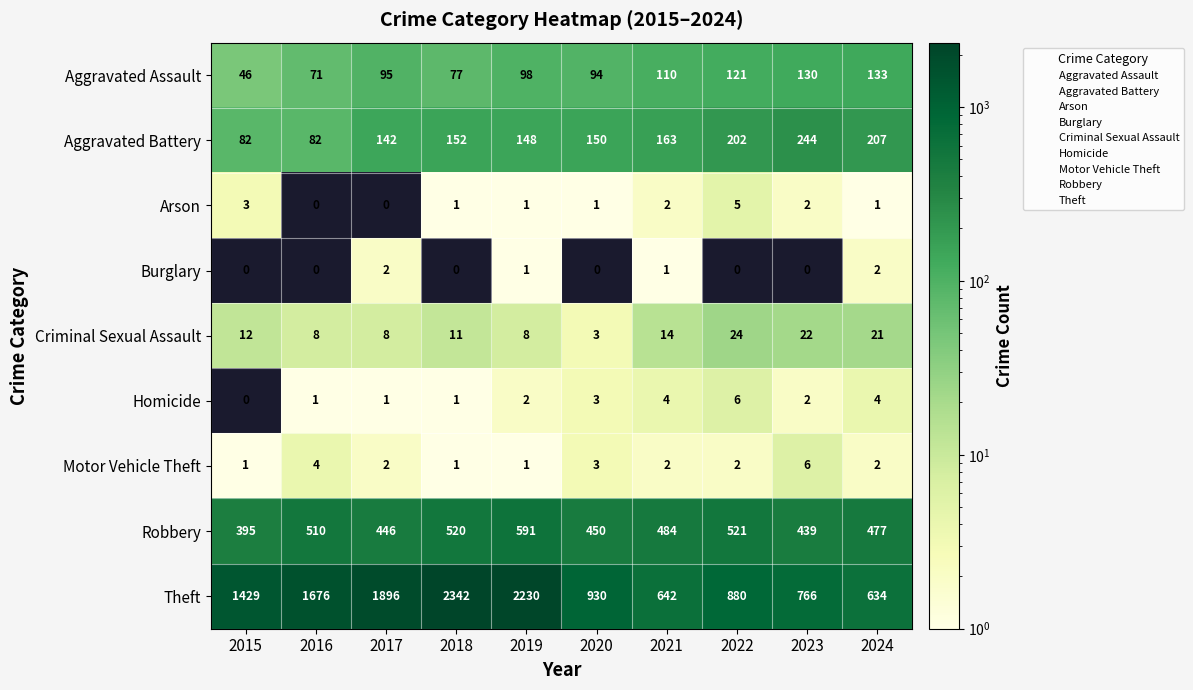

How many distinct data groups are displayed?

9